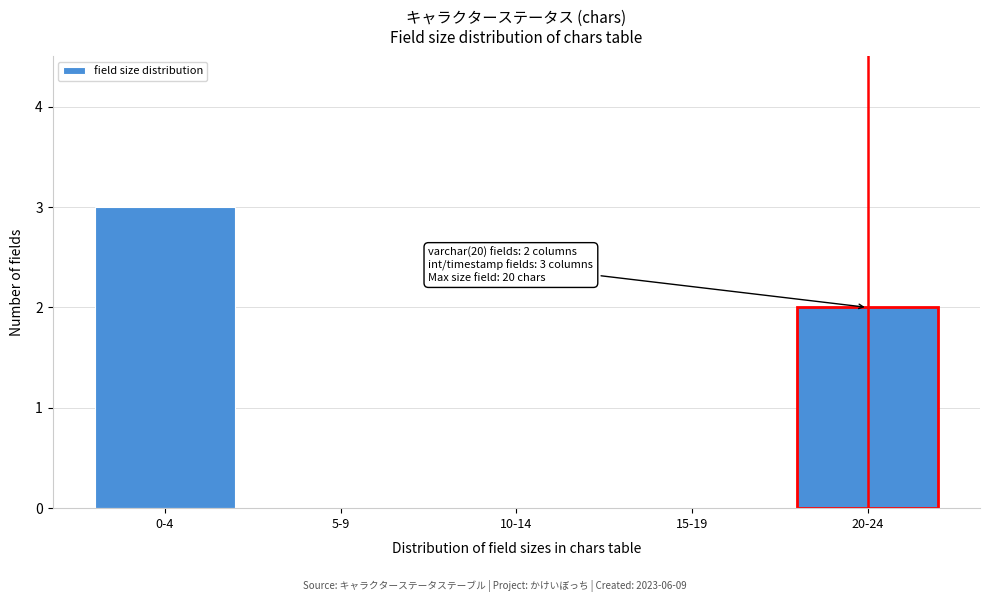

Reading left to right, transcribe all the data shown in this chart.

0-4=3	5-9=0	10-14=0	15-19=0	20-24=2